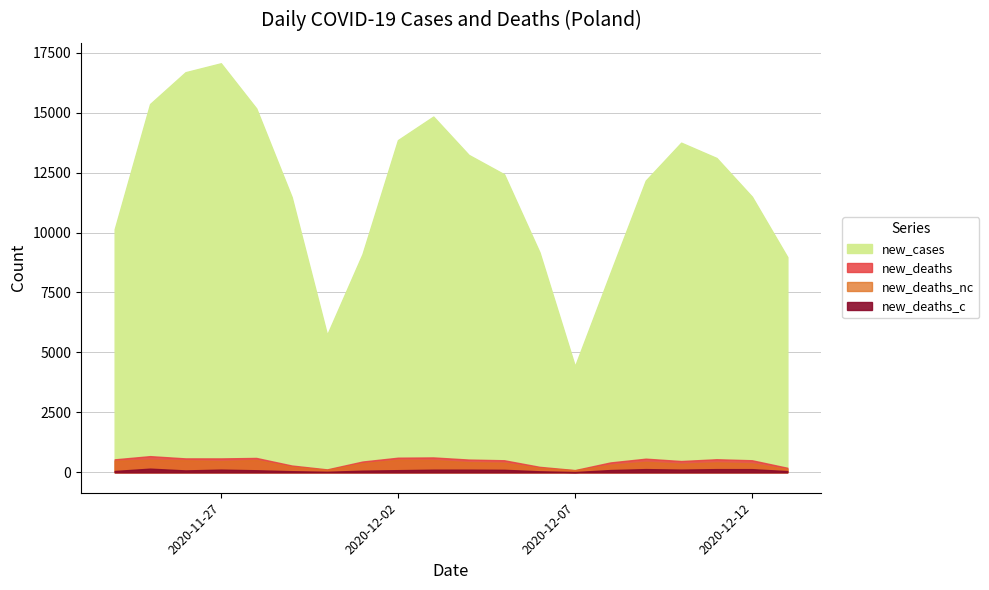

What is the label of the 14th point from the right?

2020-11-30